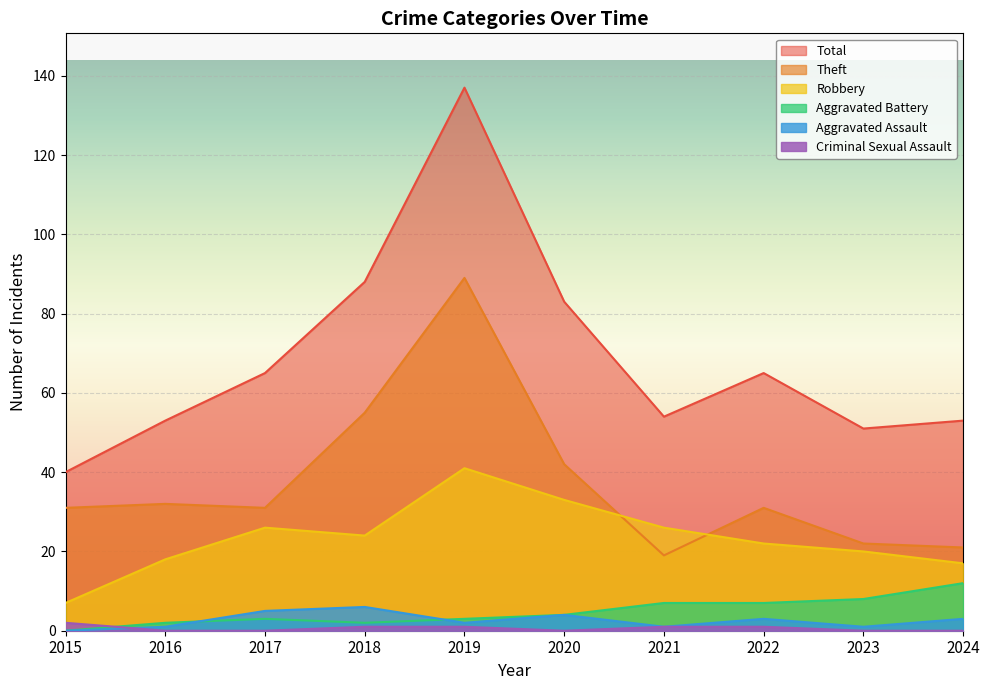

Where is Robbery nearest to the value 24?

2018